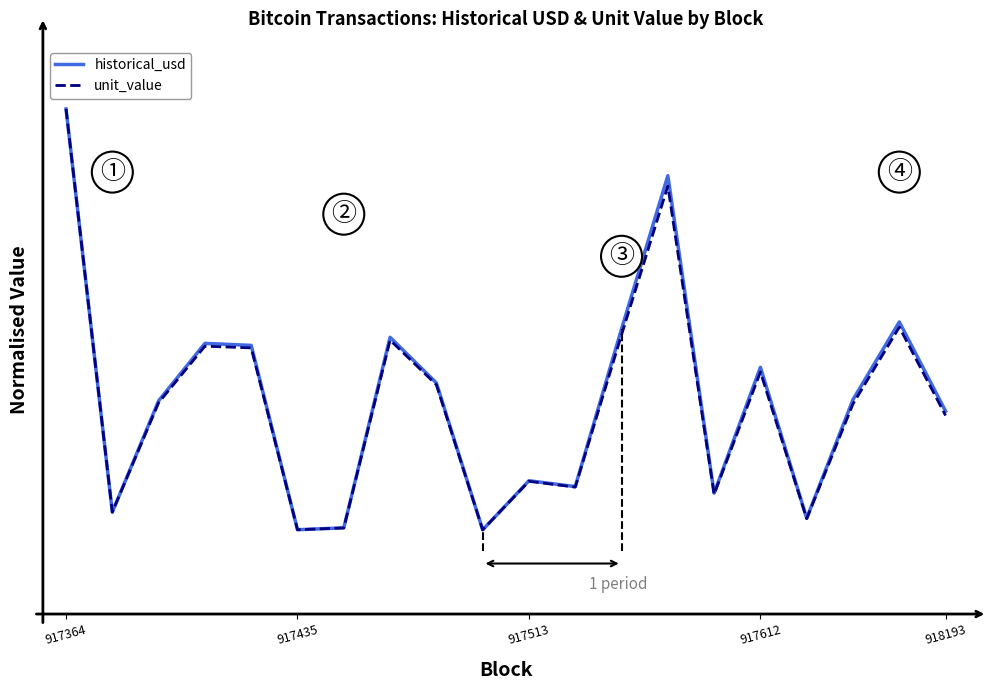

What is the sum of the historical_usd values at 11 and 5?

0.1